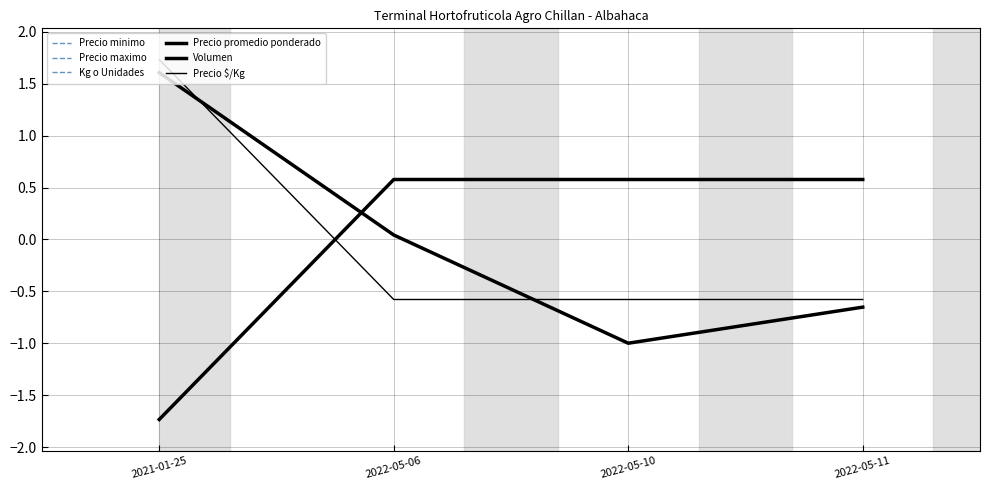

Does the chart display data point markers on the line(s)?

No